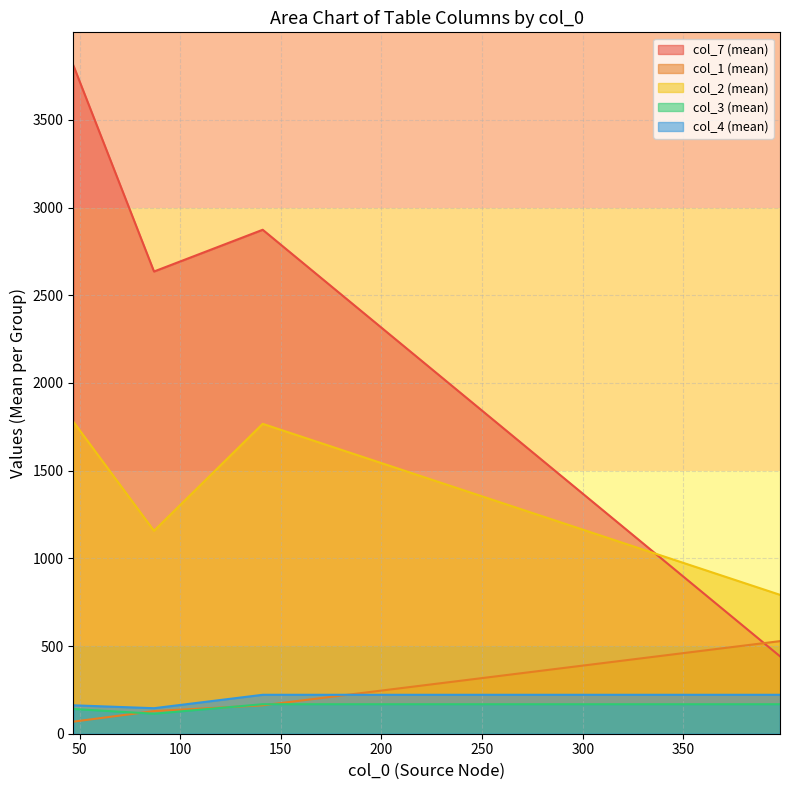

Which series has the widest spread of values?

col_7 (mean)